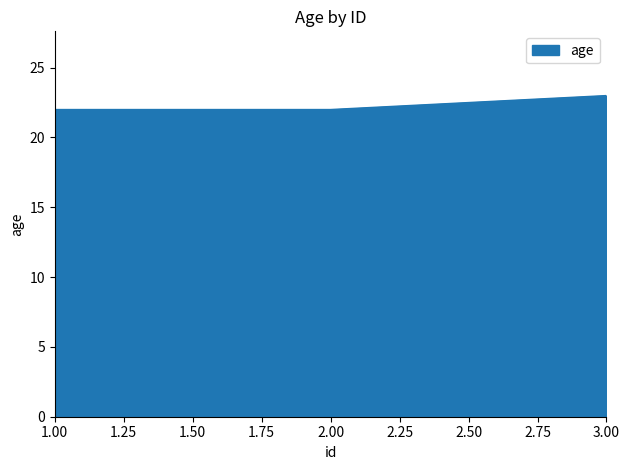

What is the maximum value shown in the chart?

23